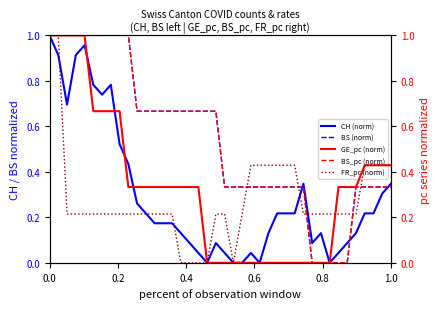

Is it true that CH (norm) equals 1.0 at 0.0?

True